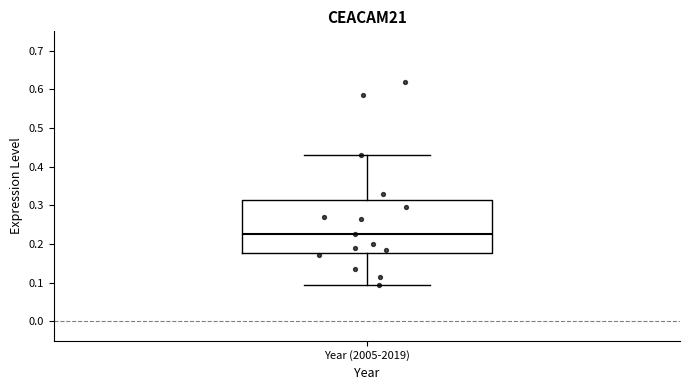

Transcribe this box plot: give where the median line is, the range the box spans, and where the two whiskers end, as read against the y-axis. The values are not printed on the chart, so give them approximately, as read against the axis.

median 0.23, box 0.18 to 0.31, whiskers 0.09 to 0.43